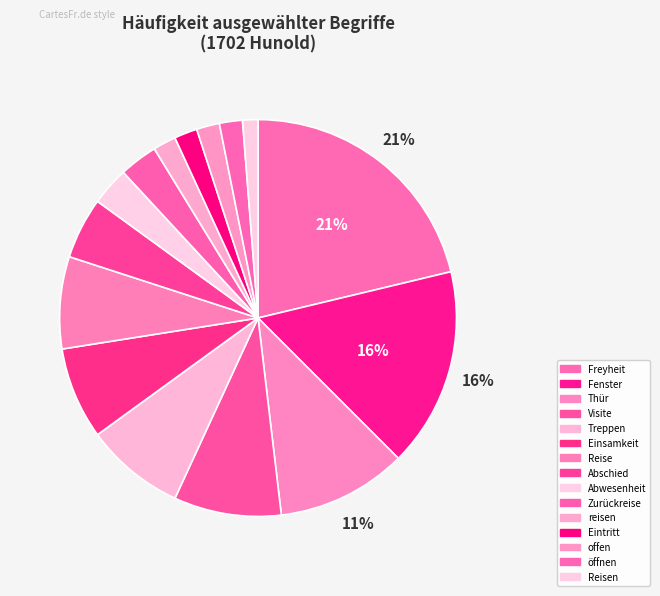

Rank the categories by value from highest to lowest.

Freyheit, Fenster, Thür, Visite, Treppen, Einsamkeit, Reise, Abschied, Abwesenheit, Zurückreise, reisen, Eintritt, offen, öffnen, Reisen